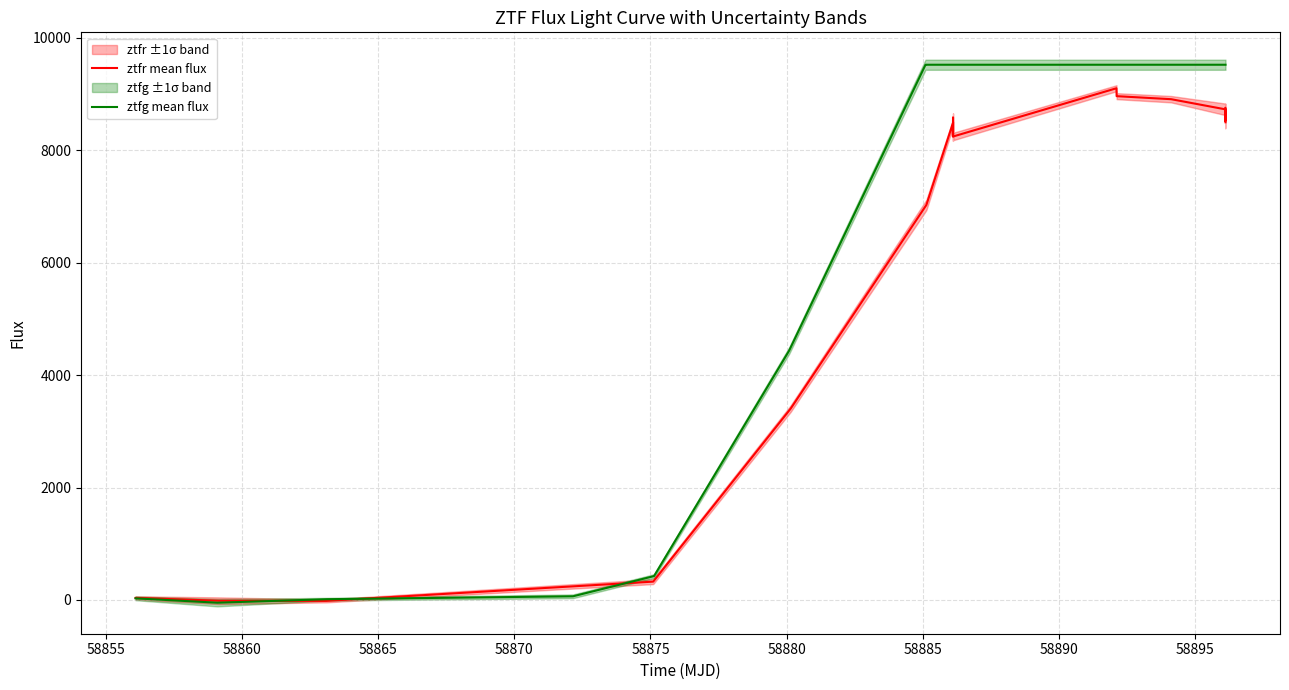

What is the difference between the maximum and minimum values in the ztfg mean flux series?

9570.5